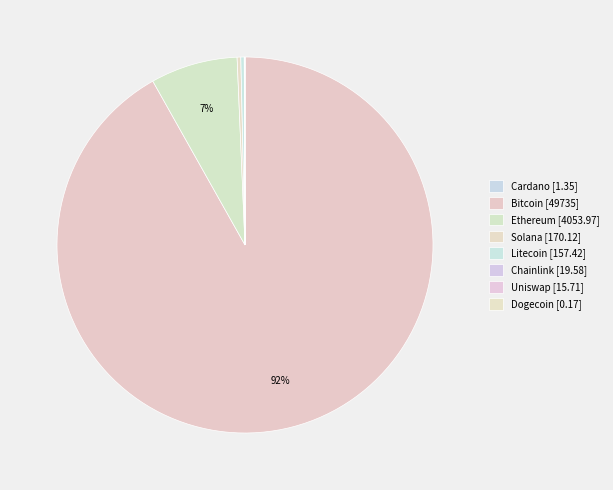

How many segments does this pie chart have?

8